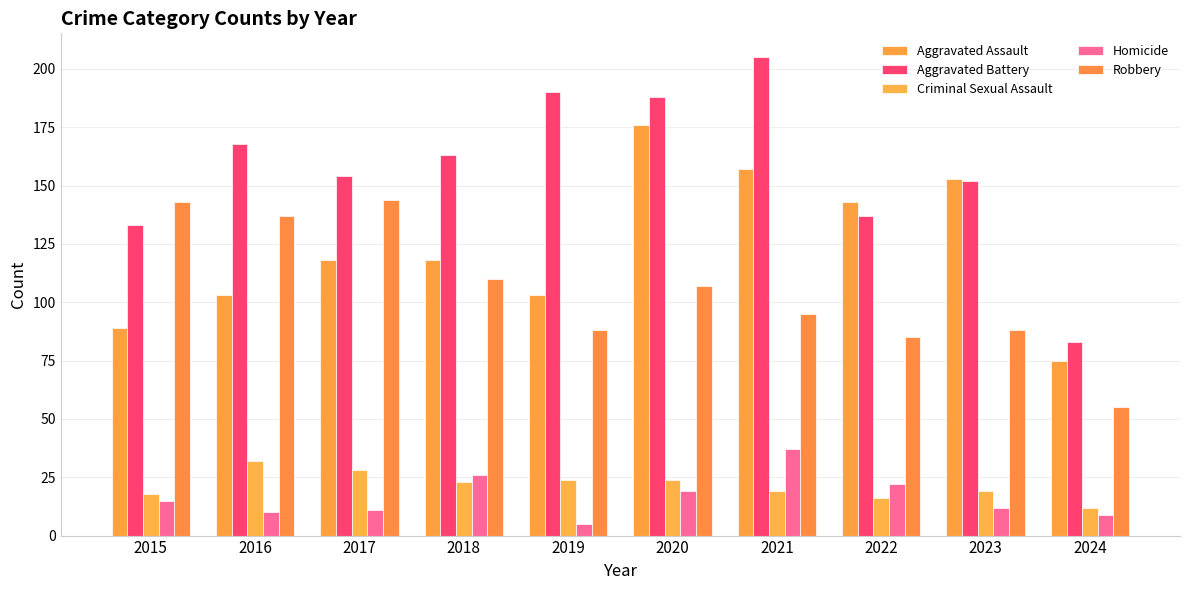

Is it true that Homicide equals 6 at 2022?

False